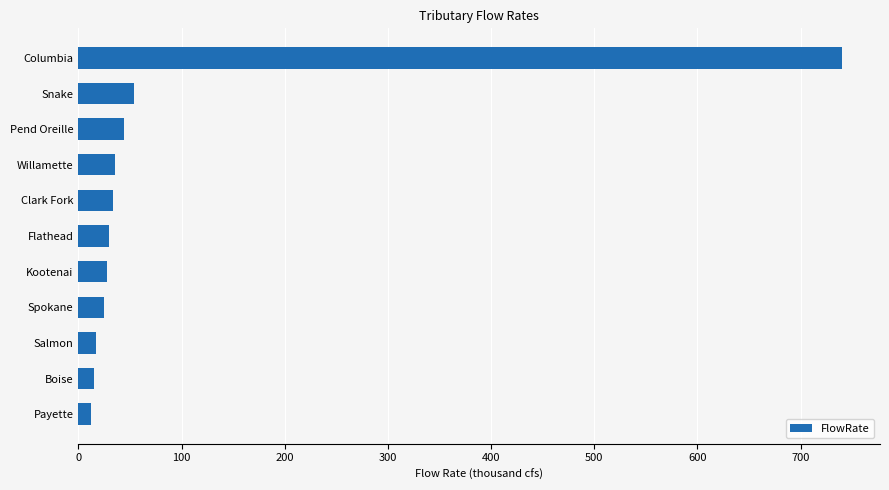

What is the sum of all values?

1033.6